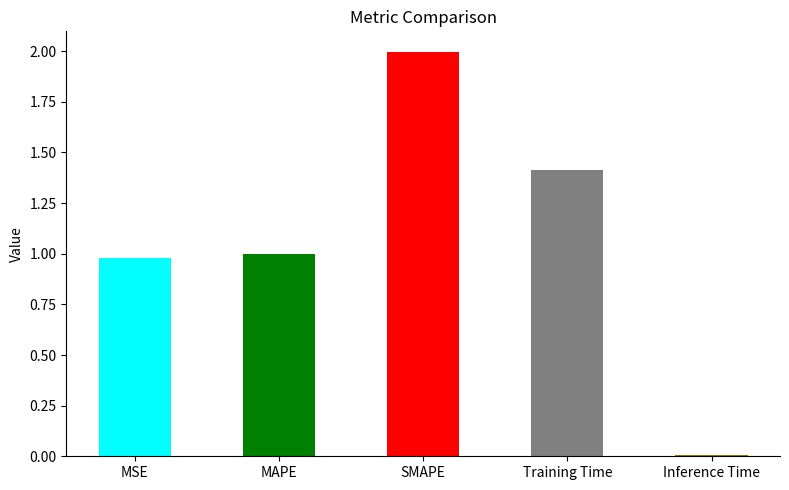

The chart shows a value of 3.2 at SMAPE. True or false?

False